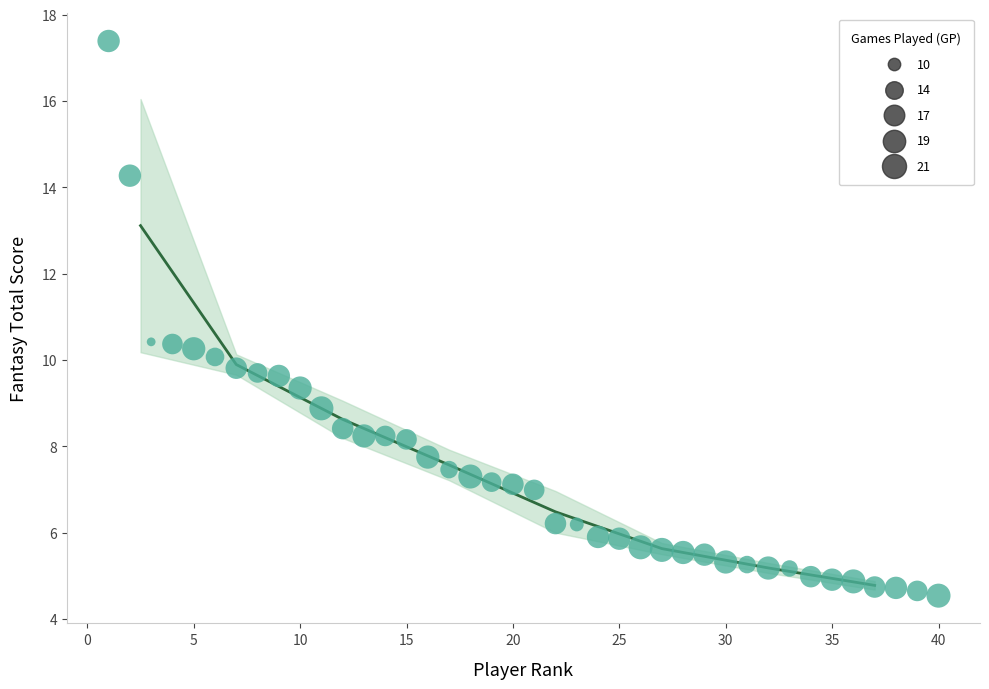

What is the range of X values (max minus min)?

39.0